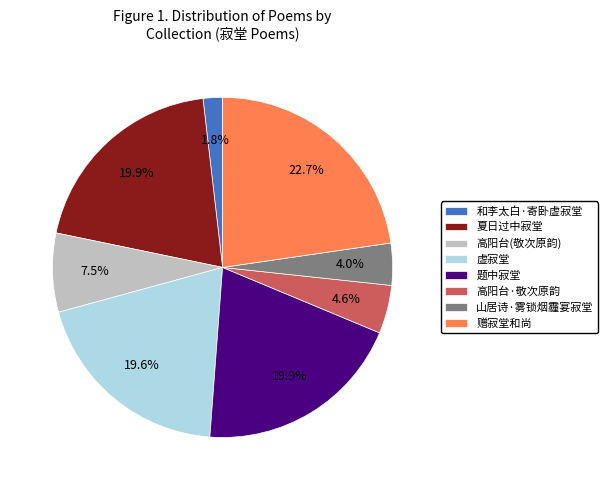

The 赠寂堂和尚 slice represents 15% of the pie. True or false?

False